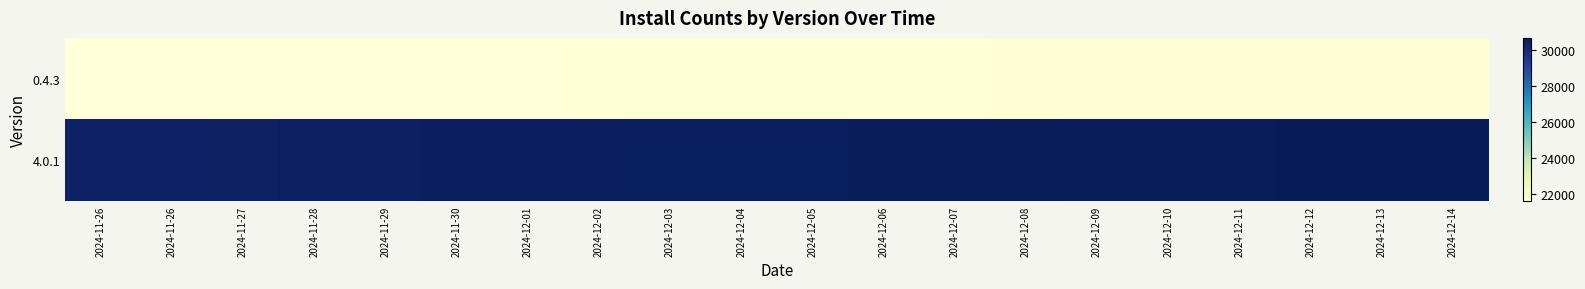

List the series in order of their overall mean, lowest first.

0.4.3, 4.0.1